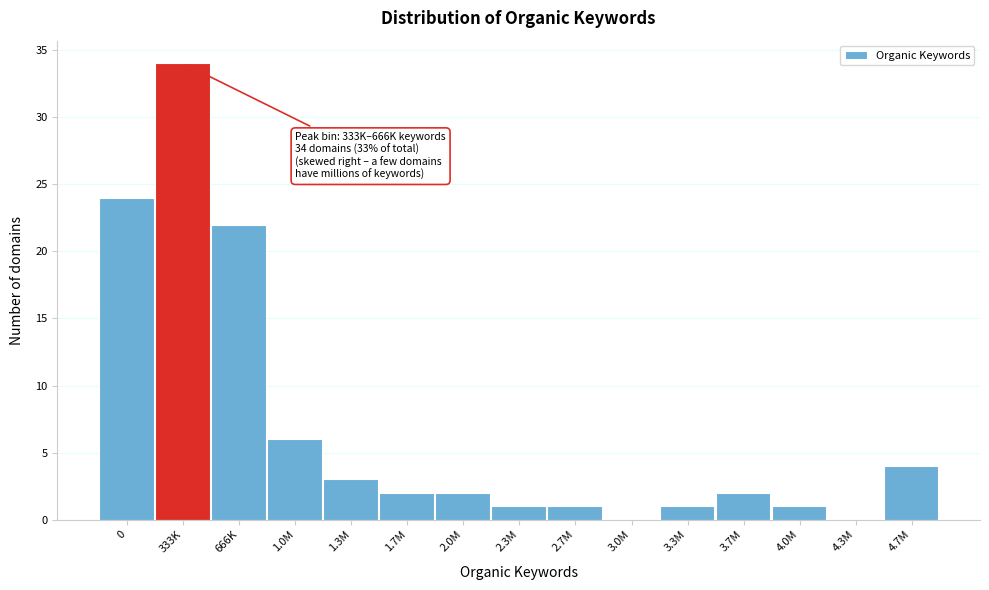

Reading left to right, what are all the values shown in this chart?

0=24	333K=34	666K=22	1.0M=6	1.3M=3	1.7M=2	2.0M=2	2.3M=1	2.7M=1	3.0M=0	3.3M=1	3.7M=2	4.0M=1	4.3M=0	4.7M=4